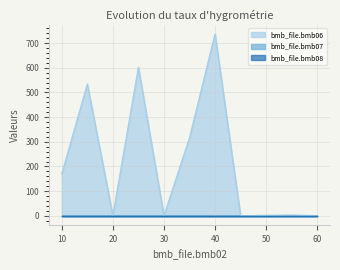

At which category is the sum across all series the highest?

40